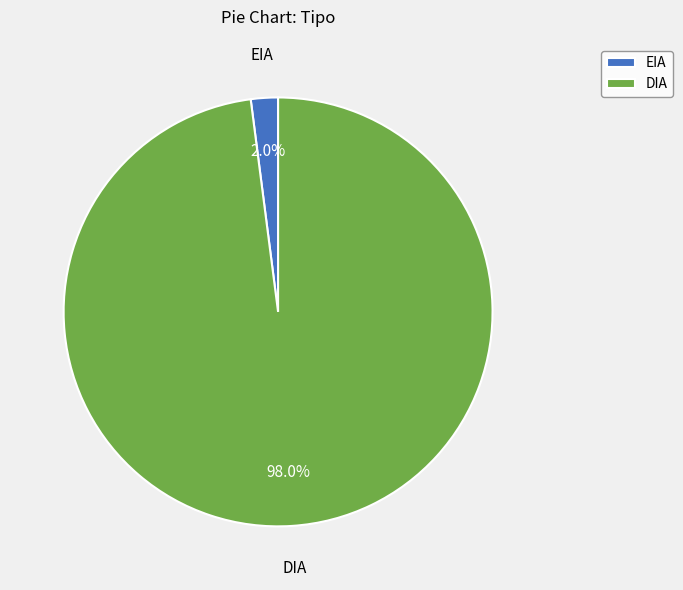

To the nearest percent, what is the average slice percentage?

50%